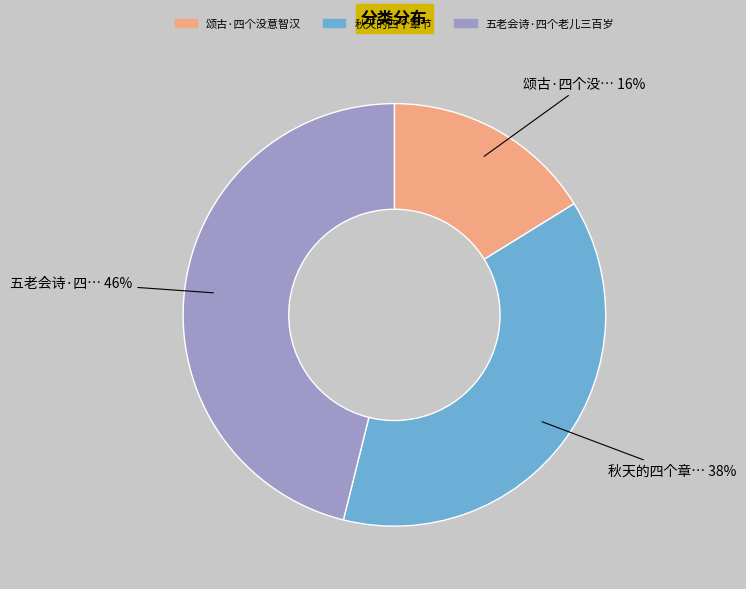

Do 五老会诗·四个老儿三百岁 and 秋天的四个章节 together represent more than half of the pie?

Yes